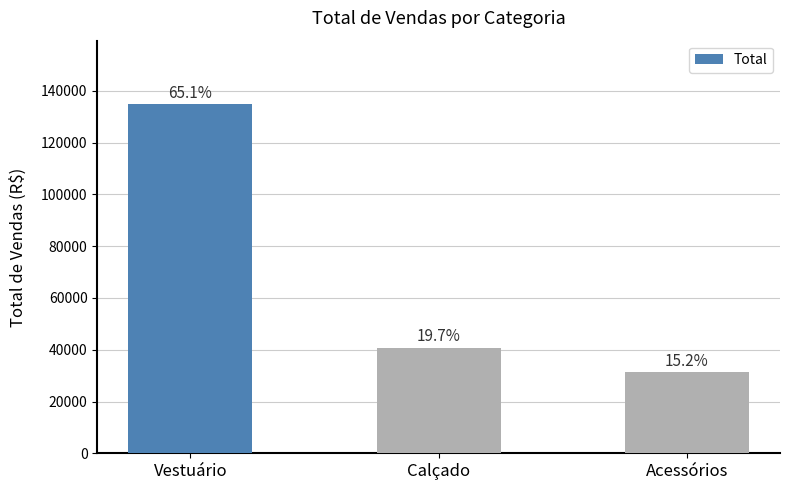

What is the label of the 1st bar from the right?

Acessórios